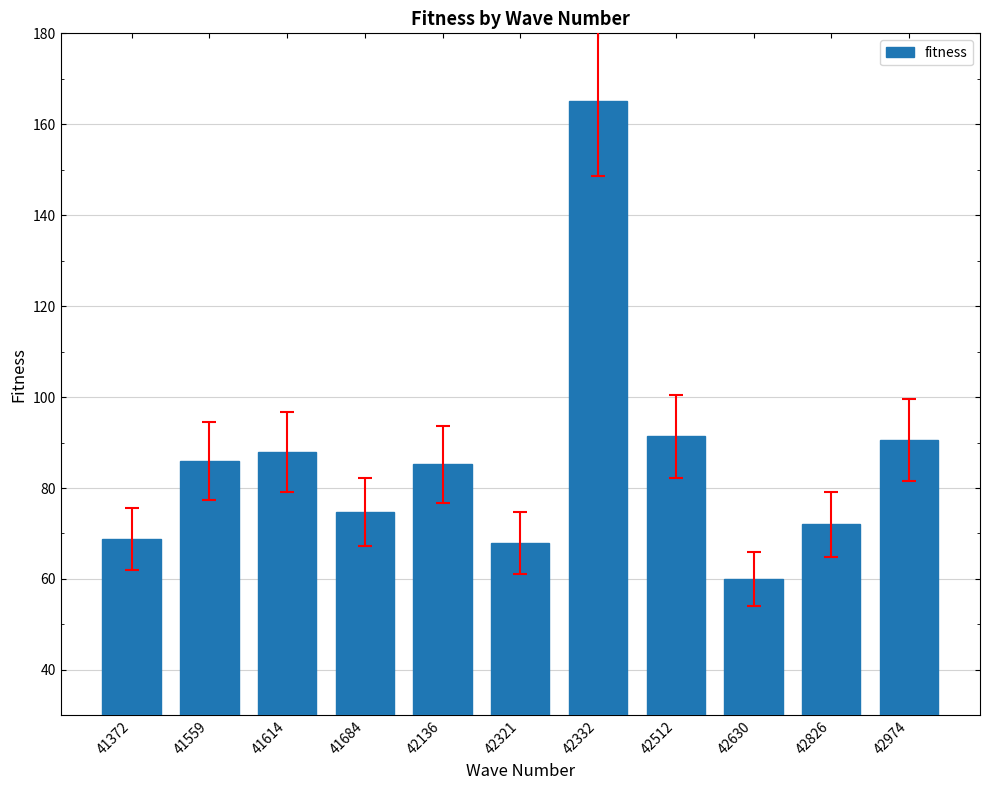

What is the sum of all values?

950.0